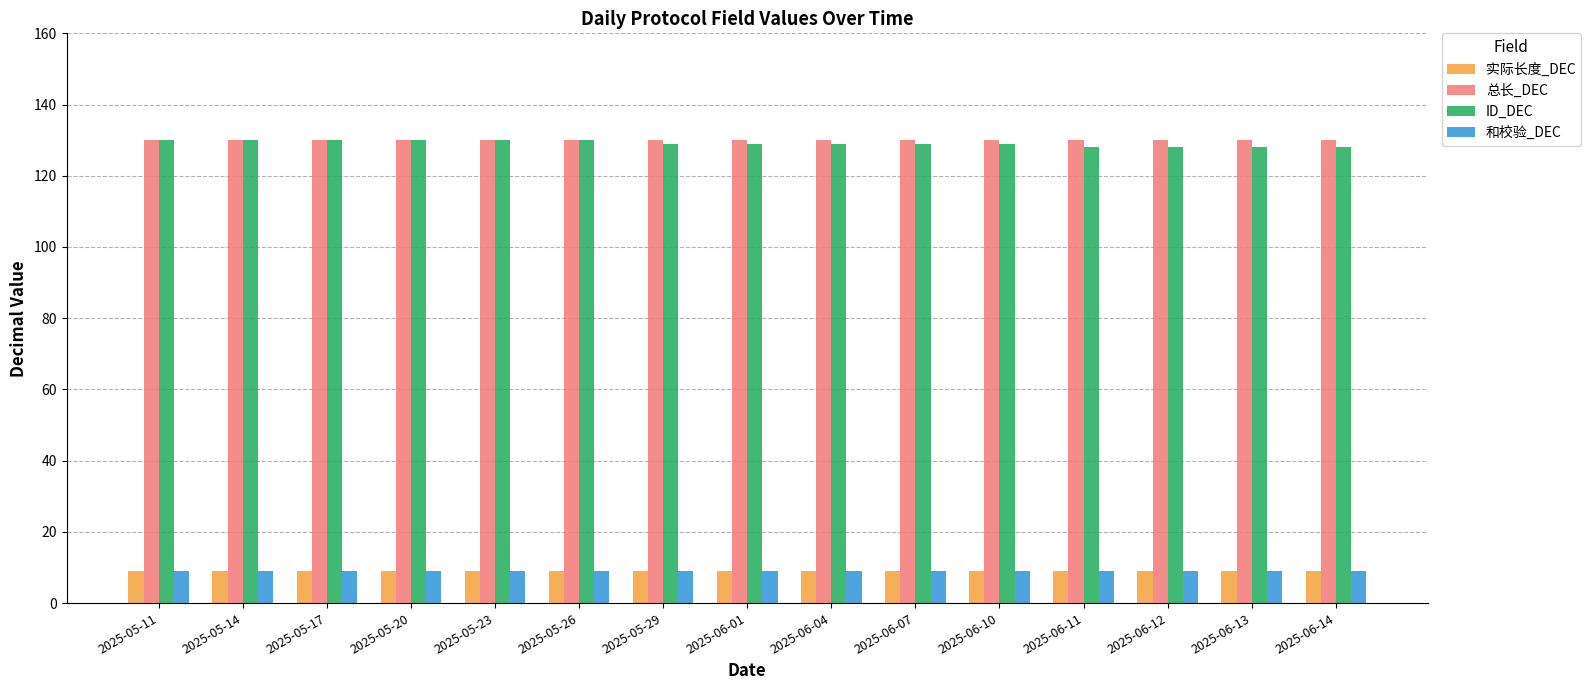

What is the value of the 和校验_DEC bar at the 10th from the left?

9